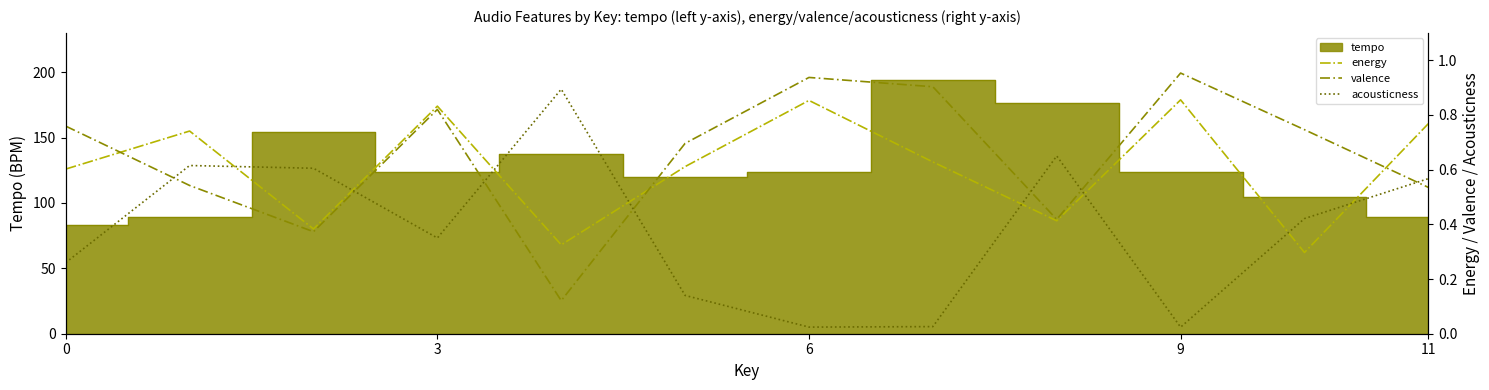

Between 0 and 3, which series saw the biggest shift?

energy